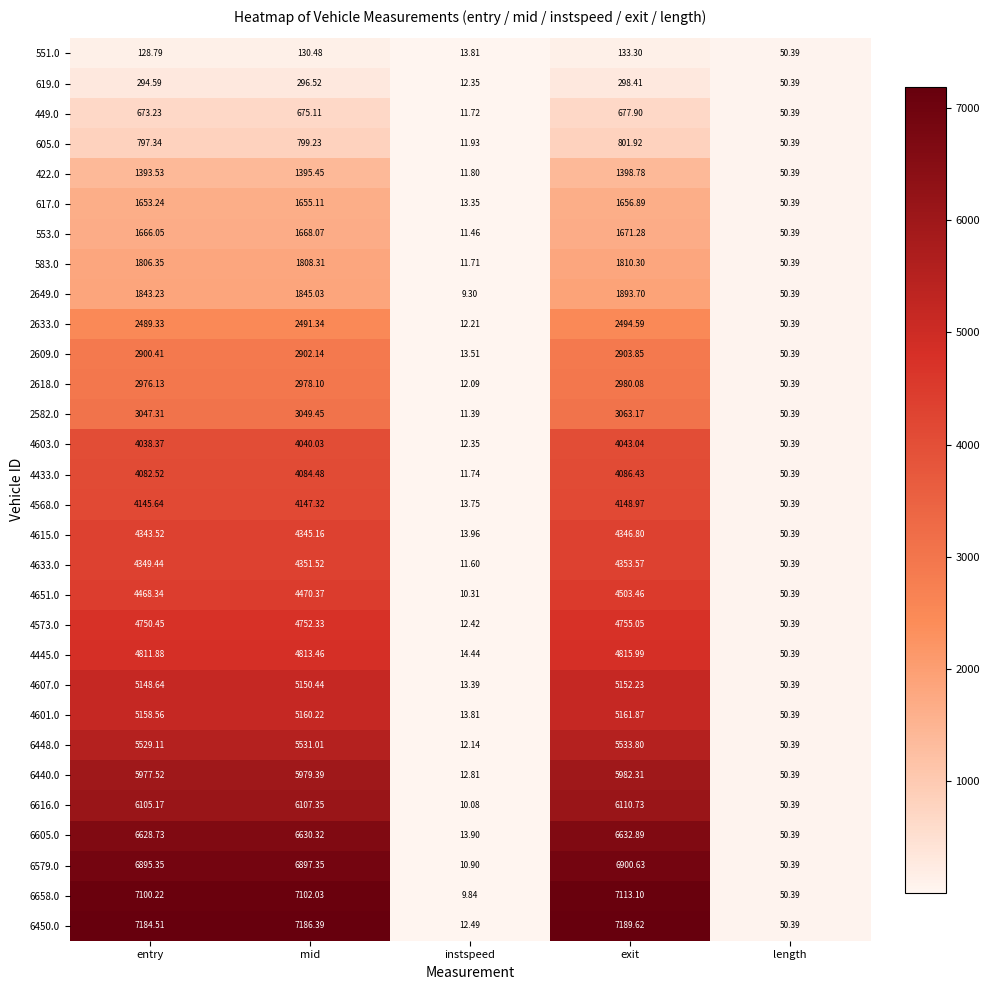

Which series has the largest total across all categories?

6450.0